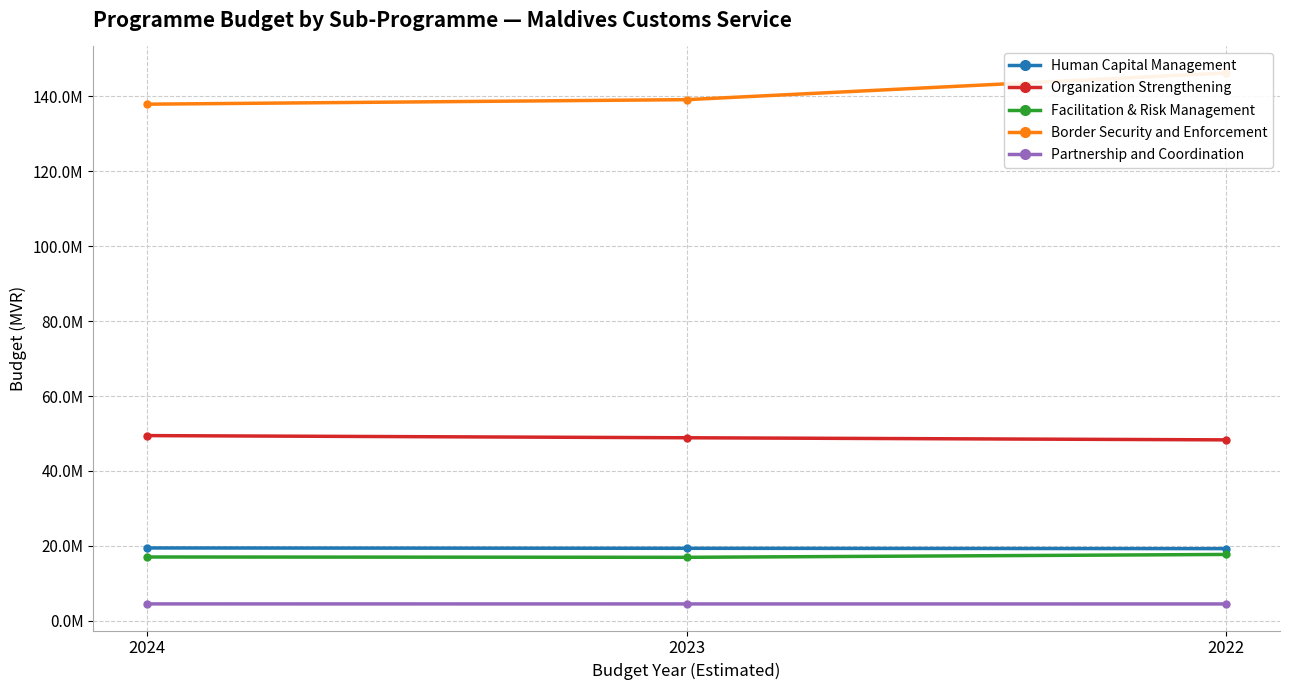

What is the difference between the maximum and minimum values in the Organization Strengthening series?

1137223